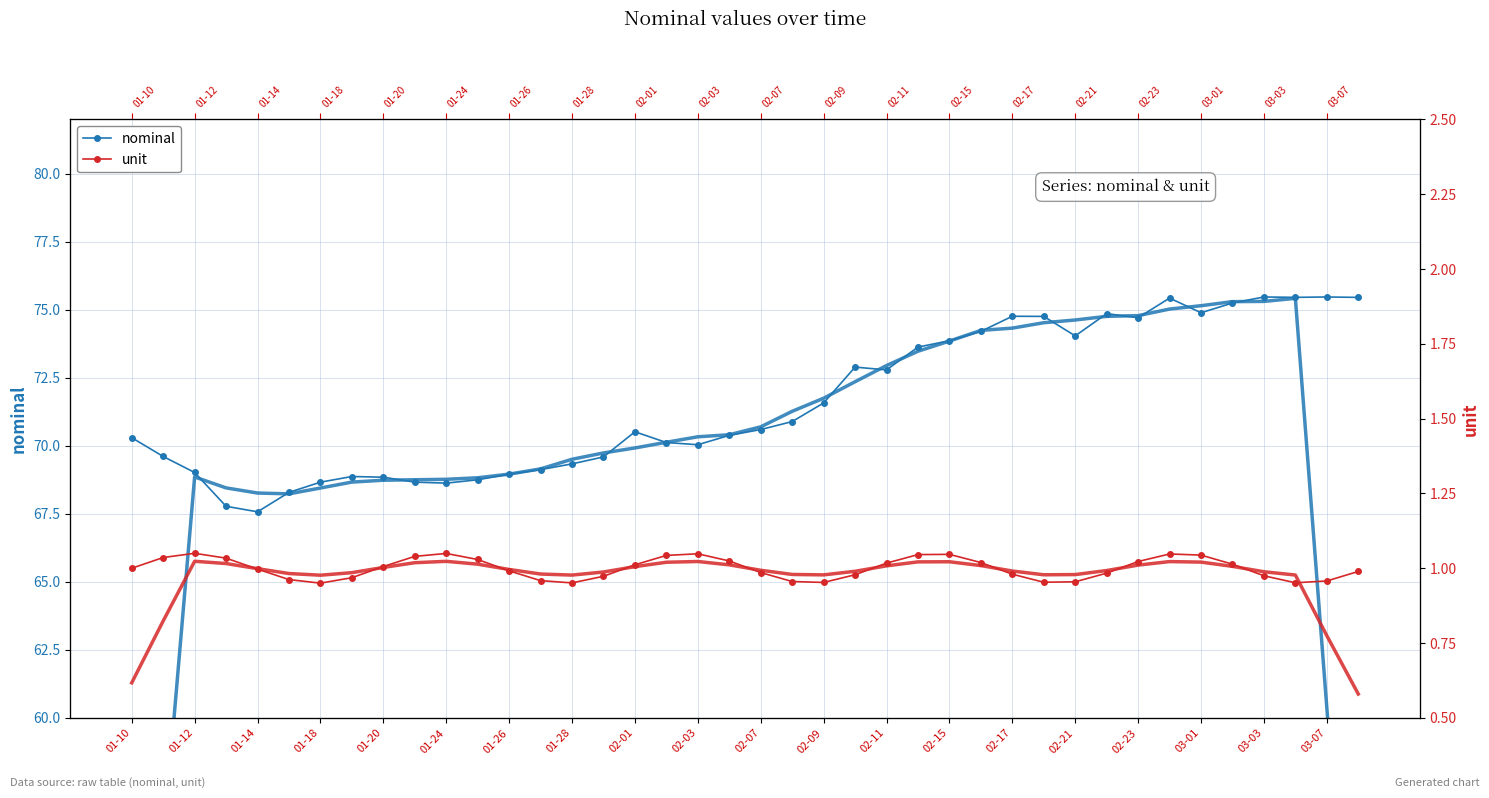

Reading left to right, what are all the values shown in this chart?

nominal: 70.3	69.6	69.0	67.8	67.6	68.3	68.7	68.9	68.8	68.7	68.6	68.8	69.0	69.1	69.3	69.6	70.5	70.1	70.0	70.4	70.6	70.9	71.6	72.9	72.8	73.6	73.9	74.2	74.8	74.8	74.0	74.9	74.7	75.4	74.9	75.3	75.5	75.5	75.5	75.5
unit: 1.0	1.0	1.0	1.0	1.0	1.0	1.0	1.0	1.0	1.0	1.0	1.0	1.0	1.0	1.0	1.0	1.0	1.0	1.0	1.0	1.0	1.0	1.0	1.0	1.0	1.0	1.0	1.0	1.0	1.0	1.0	1.0	1.0	1.0	1.0	1.0	1.0	1.0	1.0	1.0